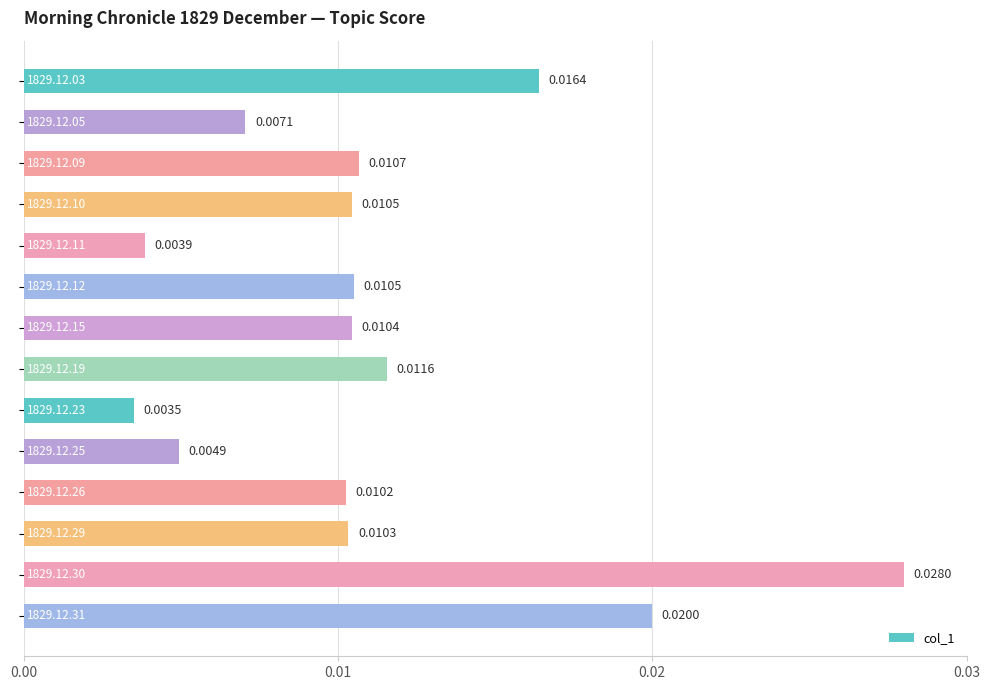

Does the chart contain any negative values?

No